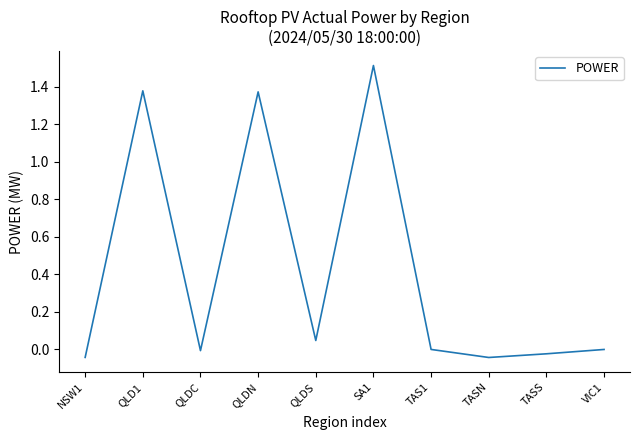

True or false: the data shows -0.1 at NSW1.

False